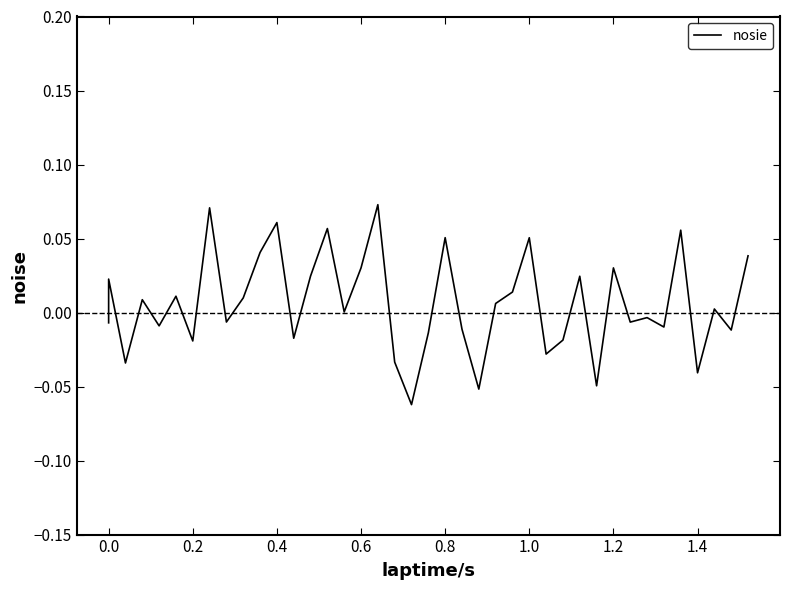

How many data points are above 0?

21